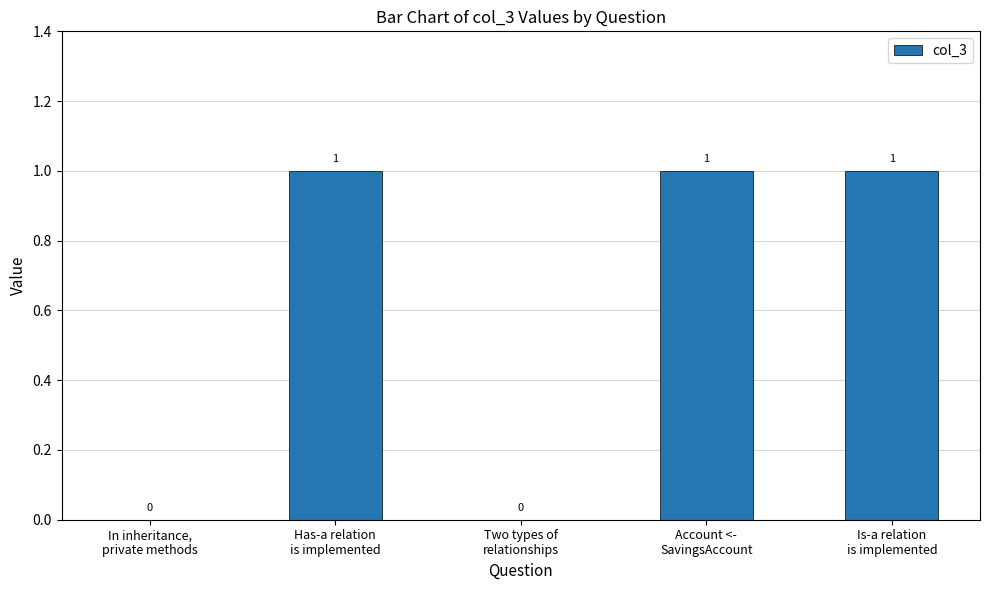

How many values are between 0 and 1?

5